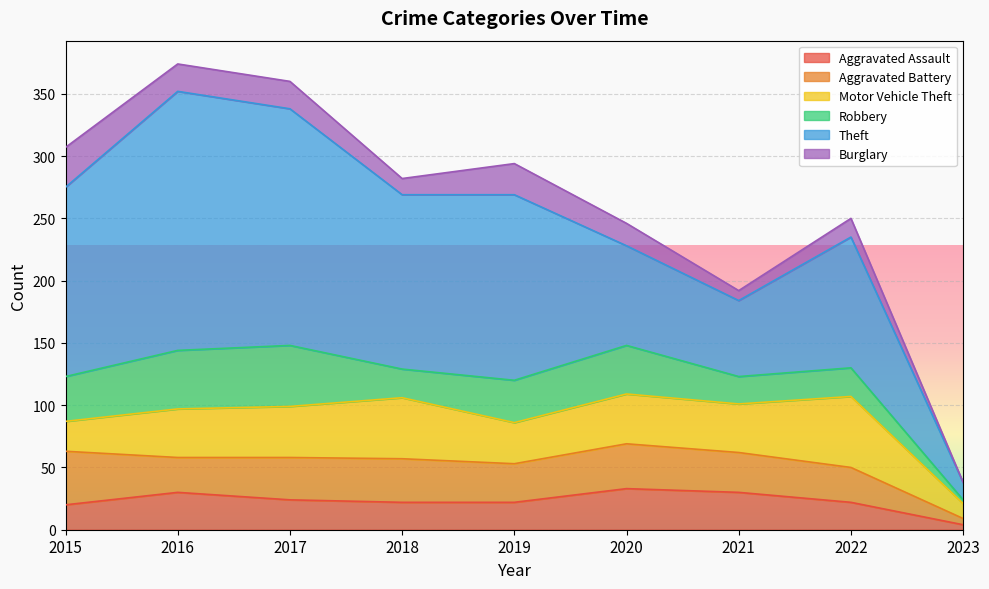

What is the difference between the highest and lowest values at 2020?

62